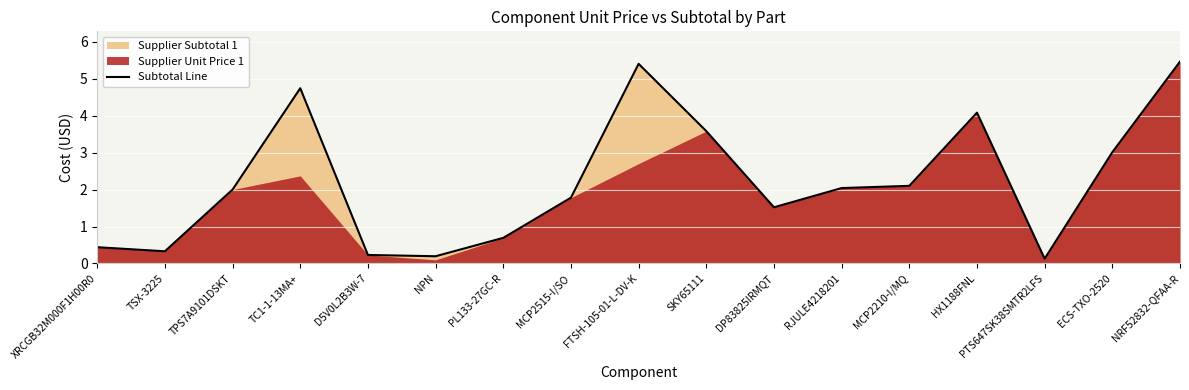

Approximately how many times larger is the value at DP83825IRMQT compared to NRF52832-QFAA-R?

0.3